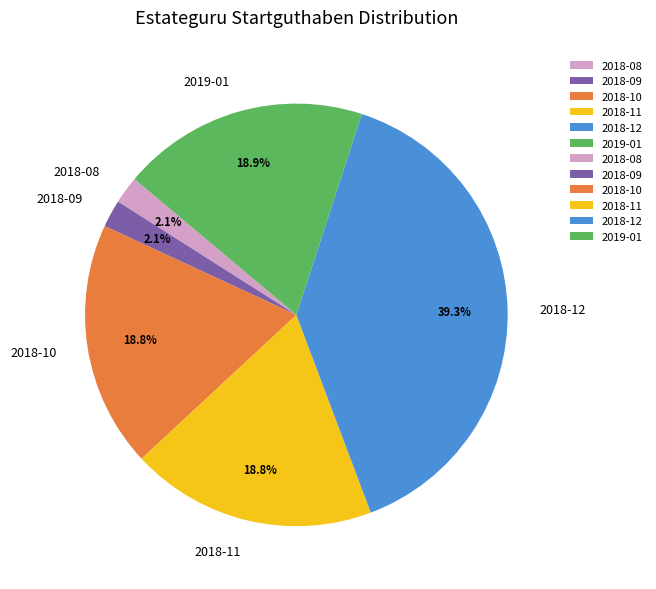

What is the ratio of the value at 2018-12 to the value at 2018-10?

2.1